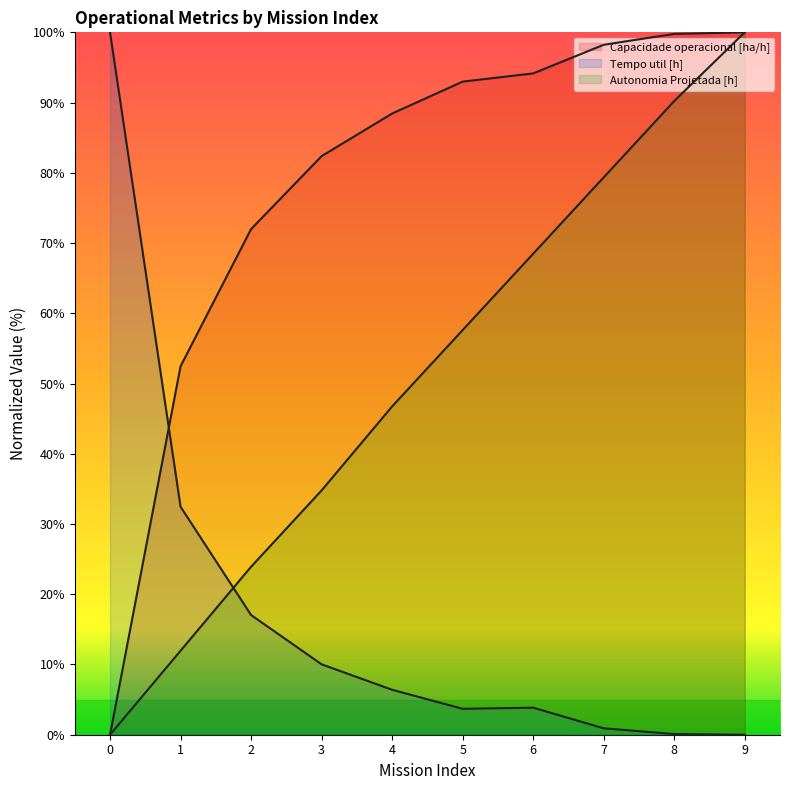

How many times do Tempo util [h] and Capacidade operacional [ha/h] cross each other?

1